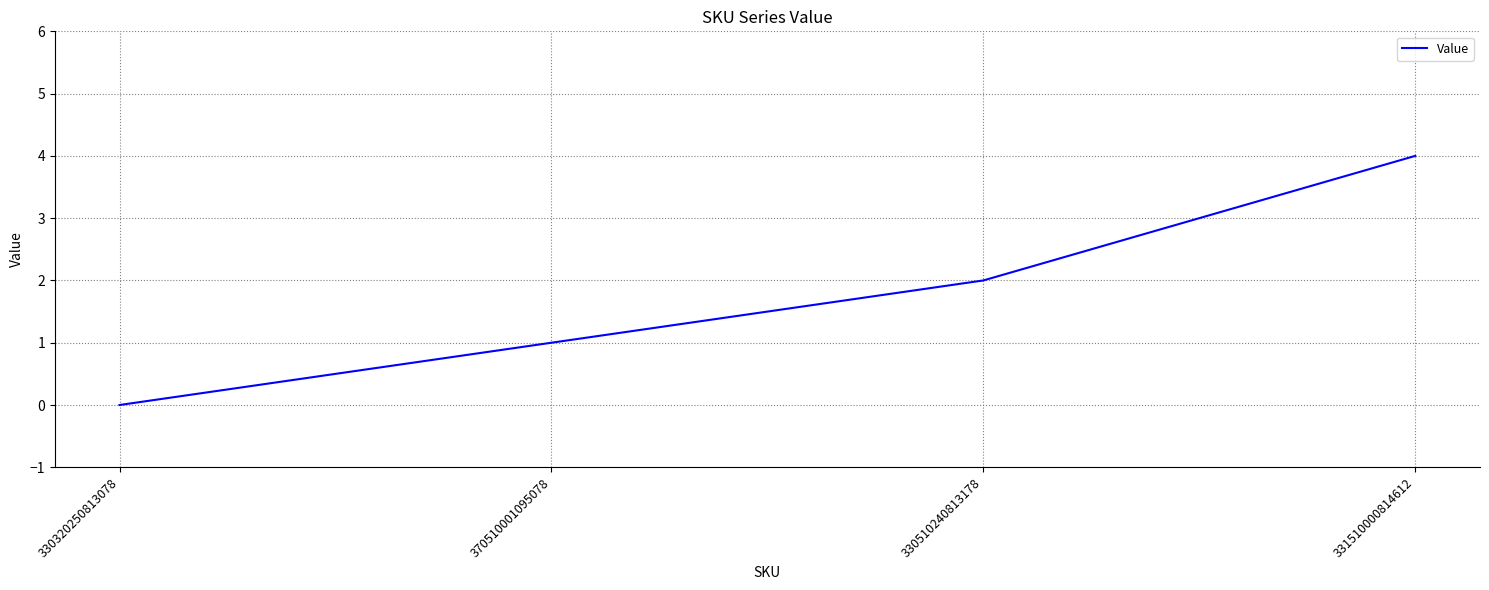

List the labels in order of value, smallest first.

330320250813078, 370510001095078, 330510240813178, 331510000814612